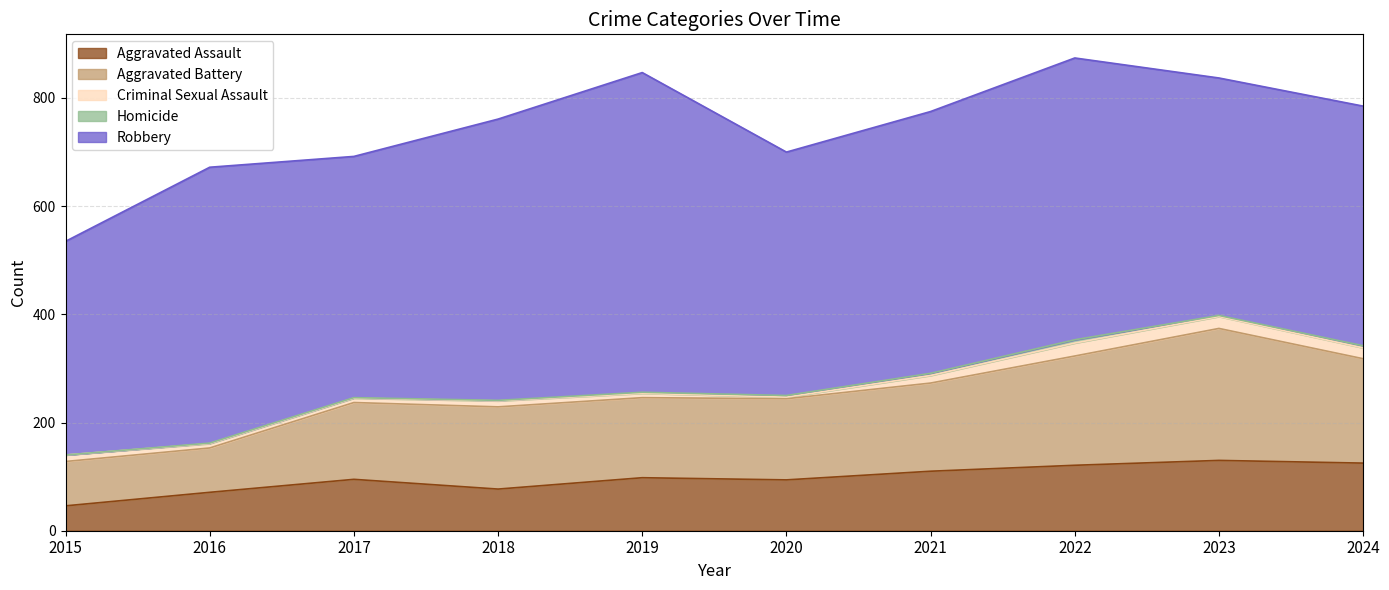

Which series has the widest spread of values?

Robbery